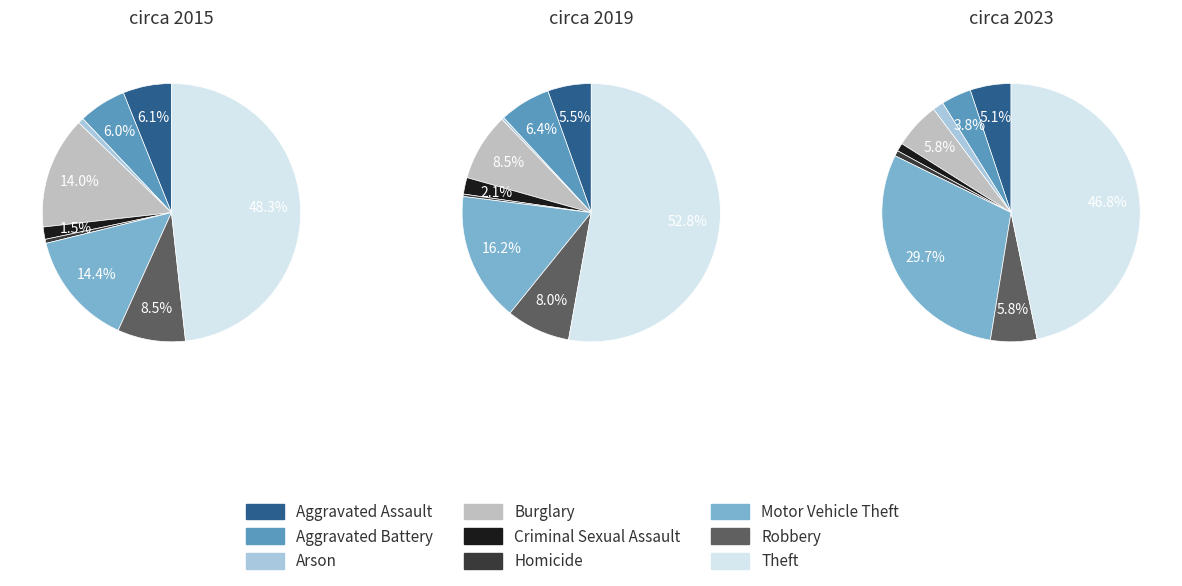

What percentage is the Aggravated Battery slice, to the nearest percent?

4%